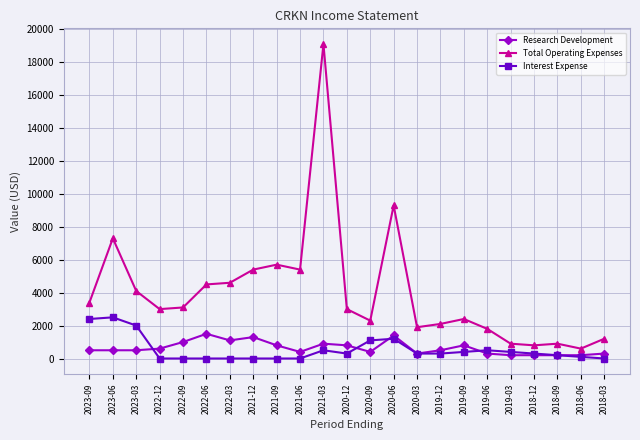

What is the approximate value of Research Development at 2020-09?

400